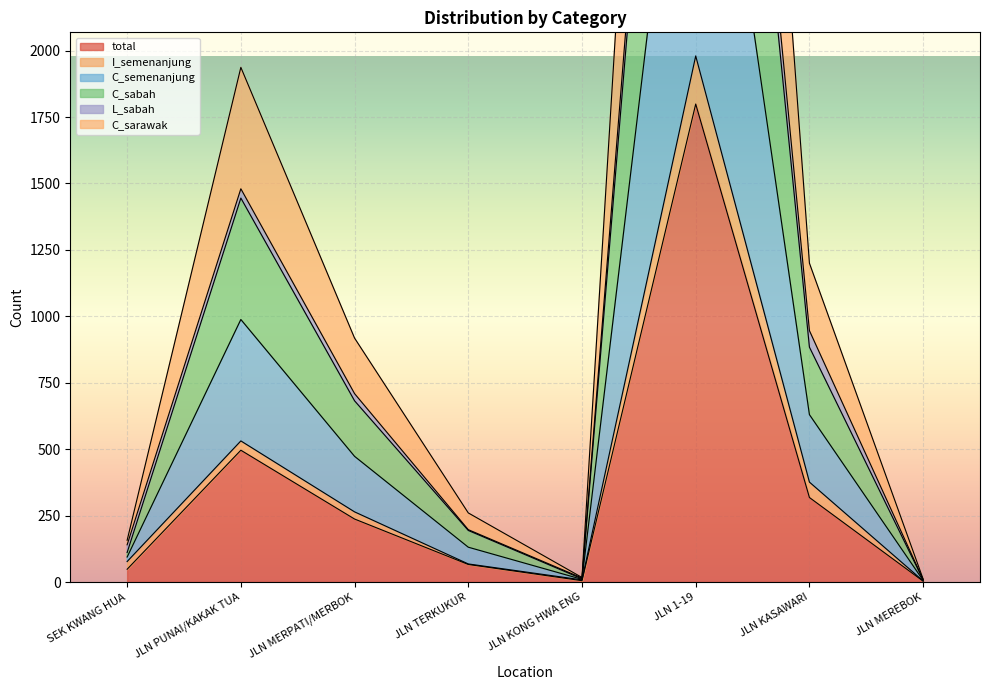

Where is total nearest to the value 901?

JLN PUNAI/KAKAK TUA